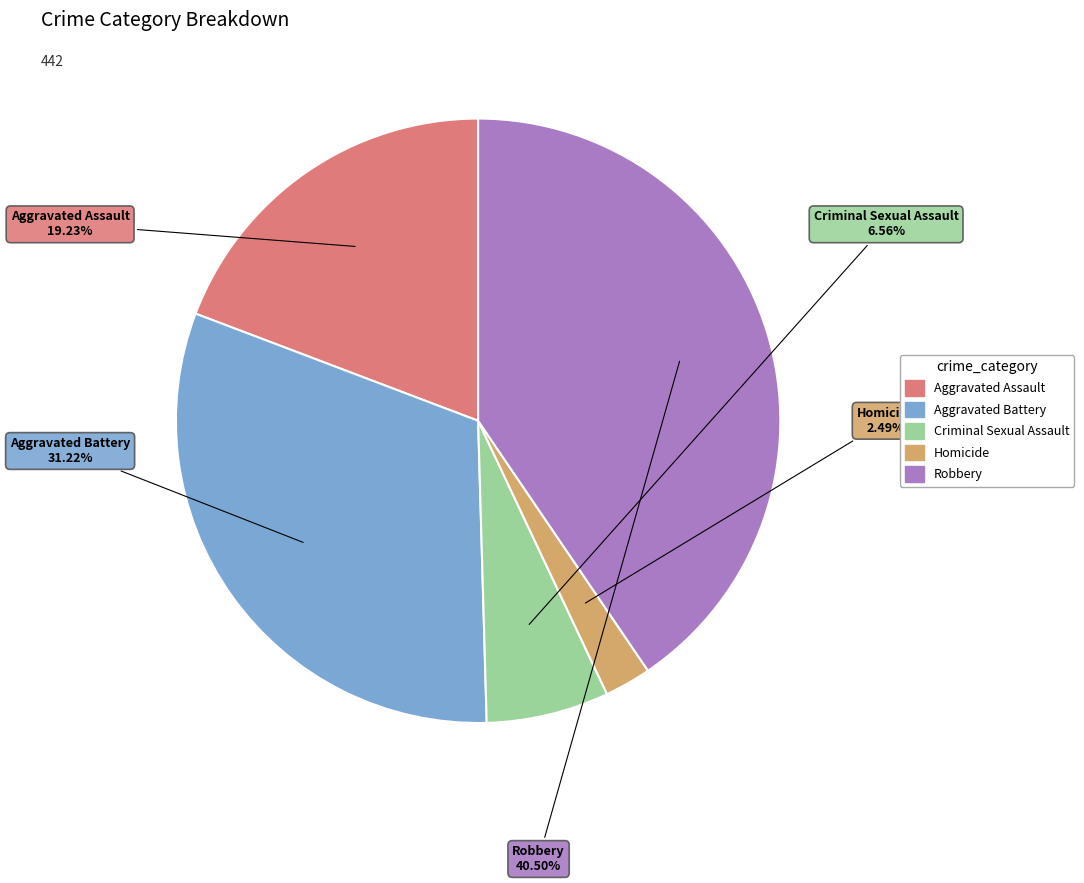

Approximately how many times larger is the value at Aggravated Battery compared to Criminal Sexual Assault?

4.8